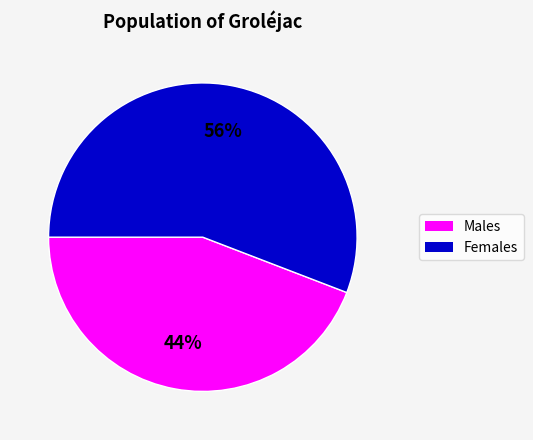

To the nearest percent, what is the difference between the largest and smallest slice percentages?

12%